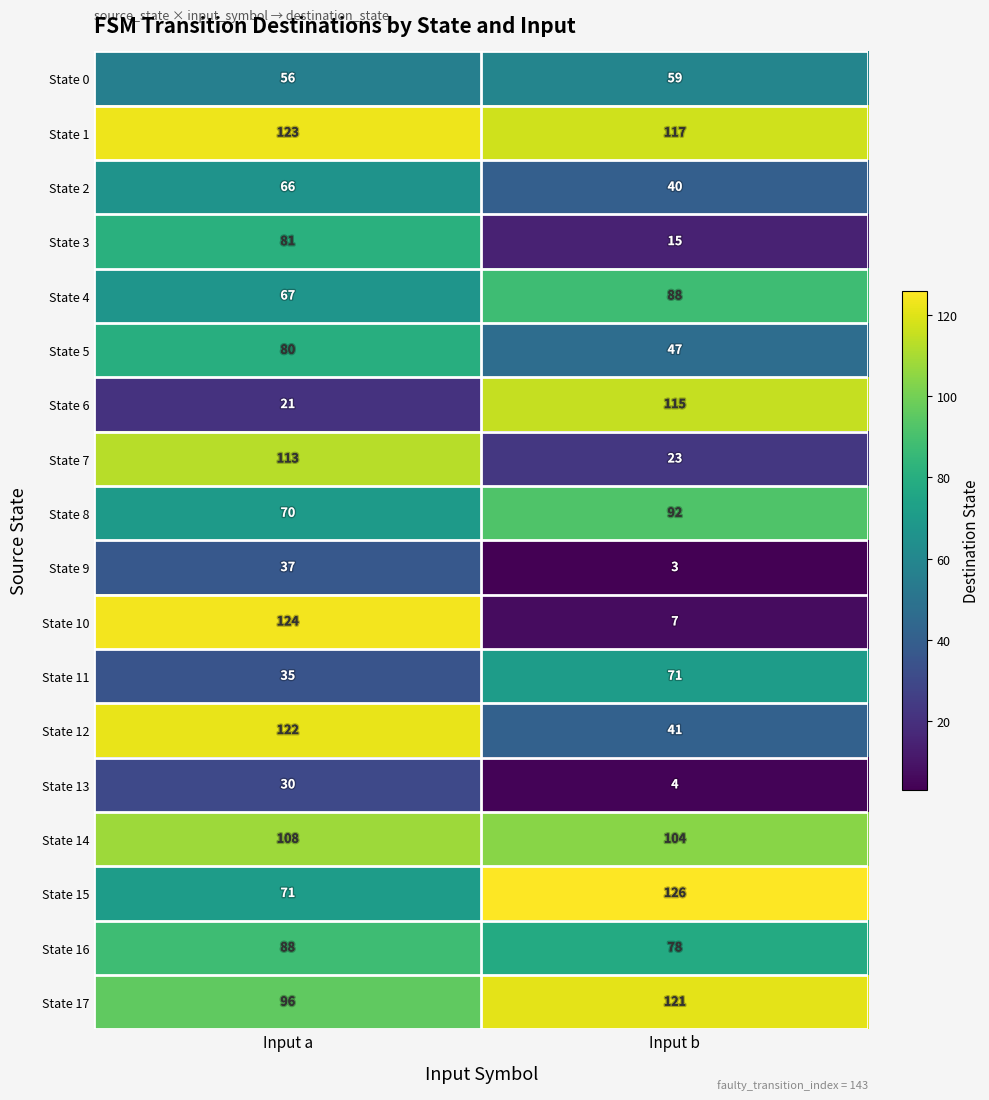

What value does the State 16 series have at Input a, to the nearest 5?

90